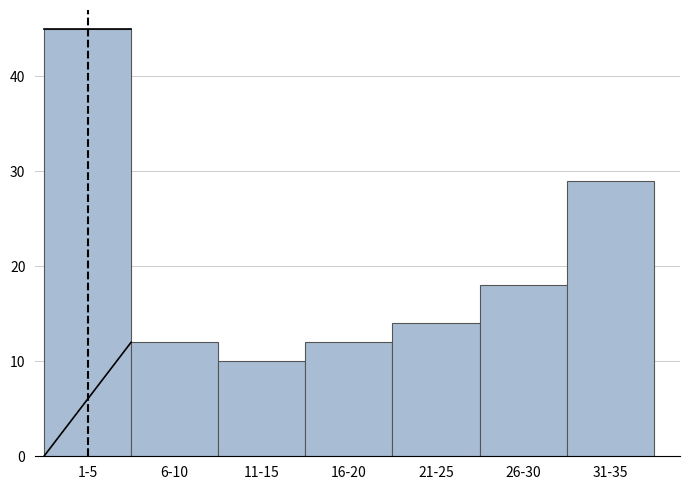

Reading left to right, transcribe all the data shown in this chart.

1-5=45	6-10=12	11-15=10	16-20=12	21-25=14	26-30=18	31-35=29